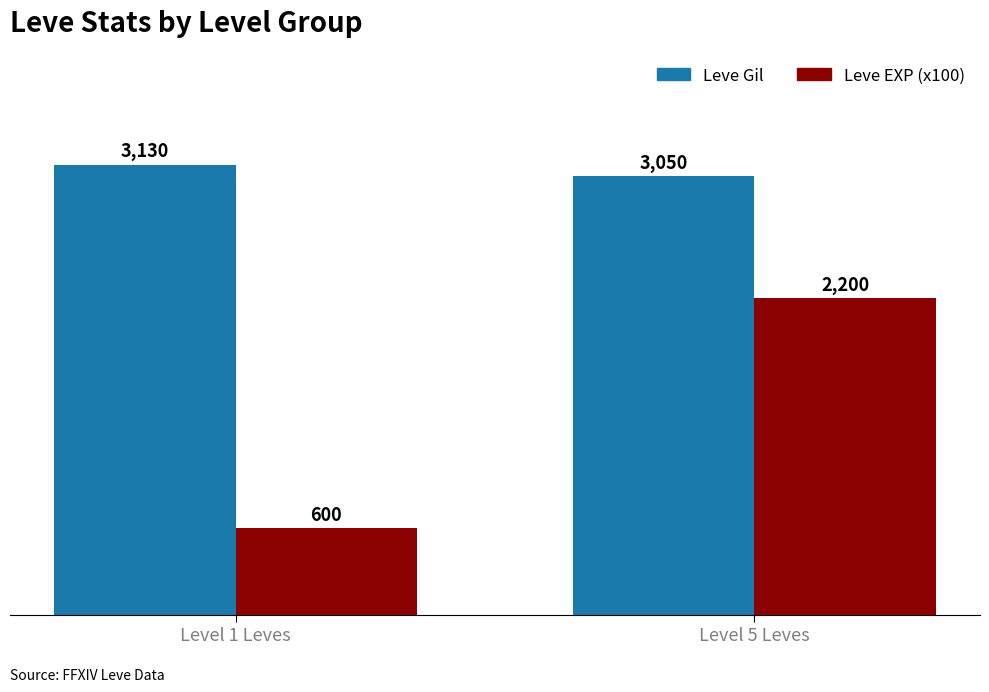

Which series has the largest total across all categories?

Leve Gil